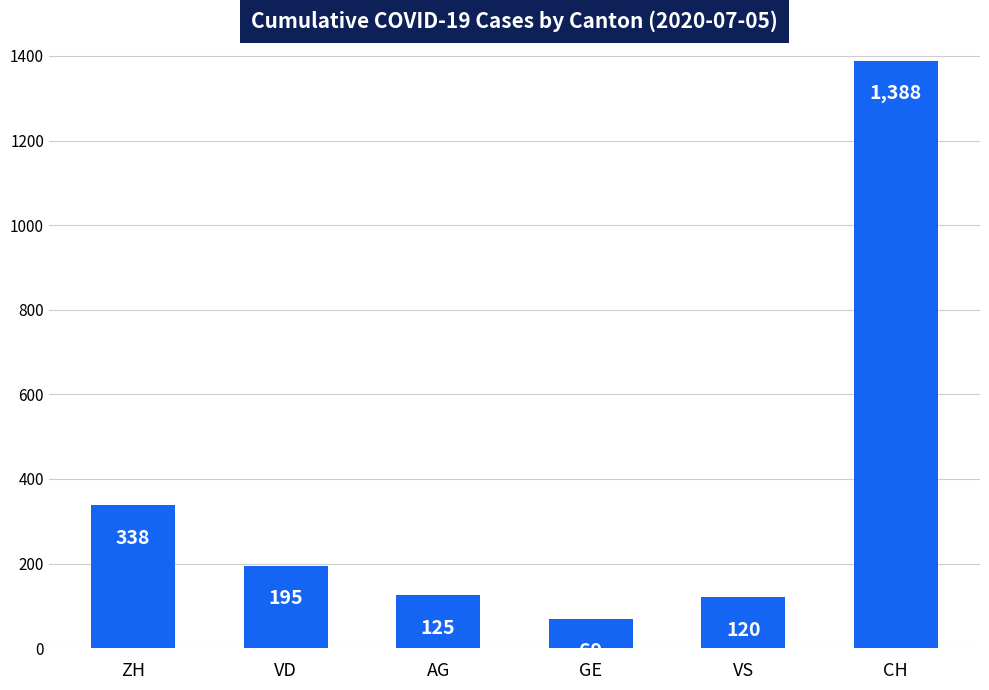

Reading left to right, transcribe all the data shown in this chart.

338	195	125	69	120	1388